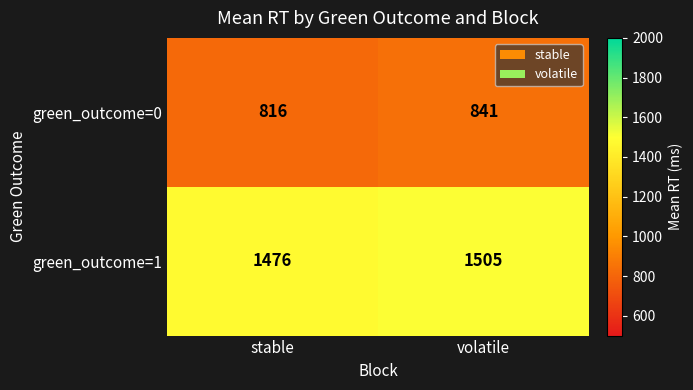

Reading left to right, what are all the values shown in this chart?

green_outcome=0: stable=816	volatile=841
green_outcome=1: stable=1476	volatile=1505